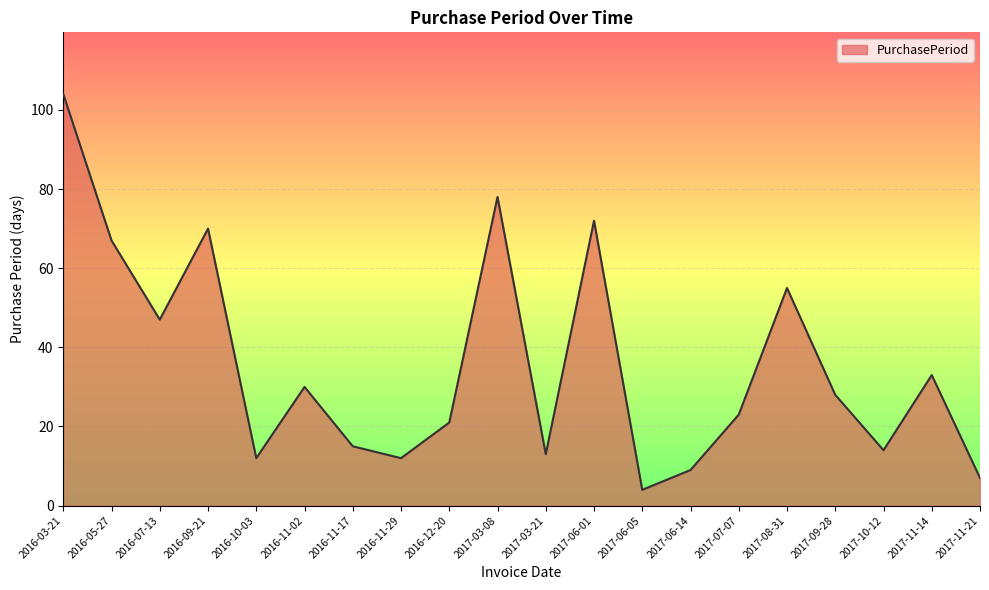

How many distinct data groups are displayed?

1